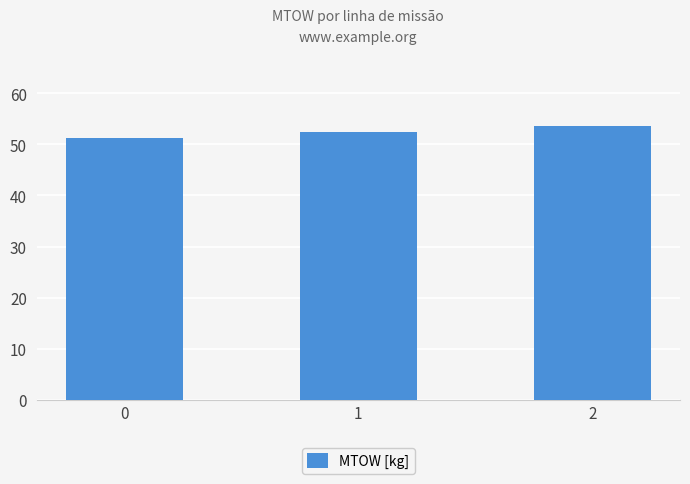

How many categories are shown in the chart?

3